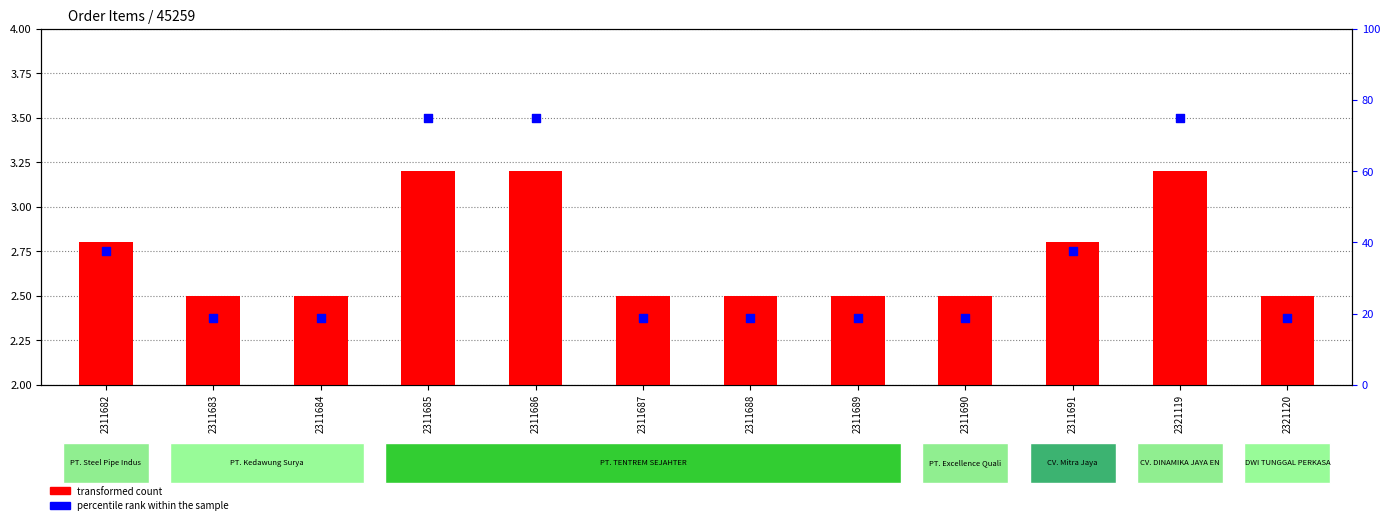

Is the value of transformed count at 2321120 greater than the value of percentile rank within the sample at 2311688?

No